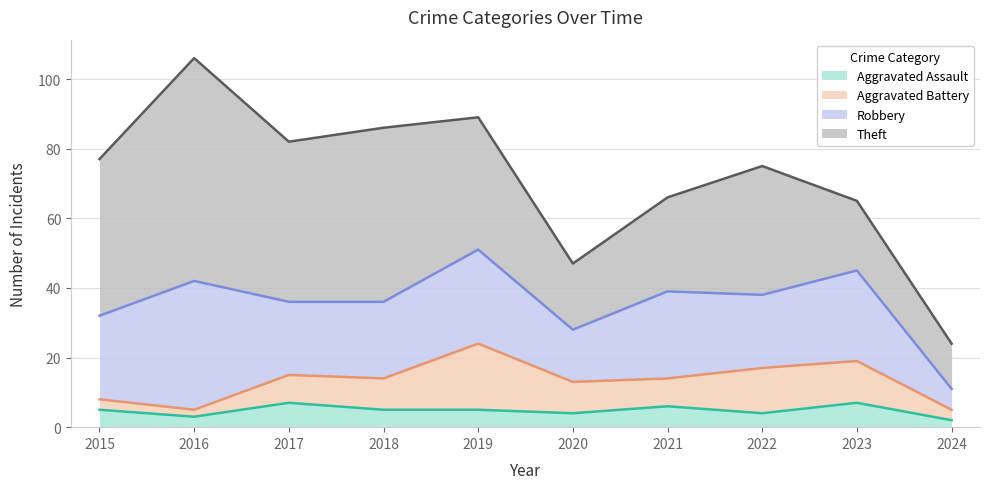

Count the Aggravated Assault values in the range 4 to 6.

6